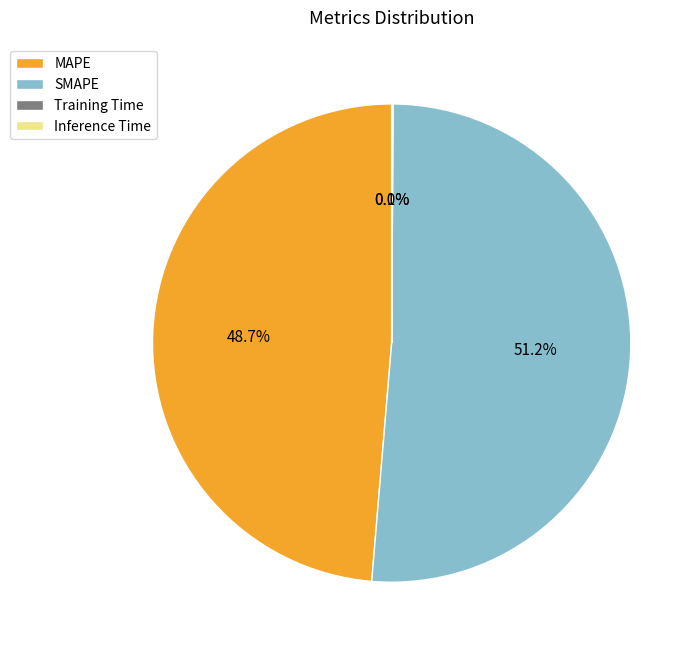

How much of the chart is everything except SMAPE?

48.8%